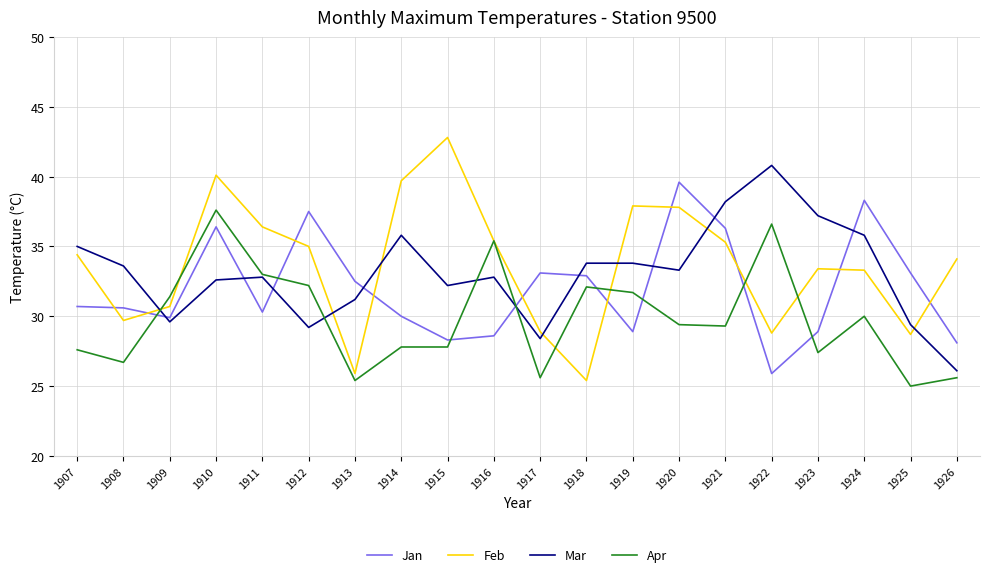

At how many categories does at least one series exceed 31?

20